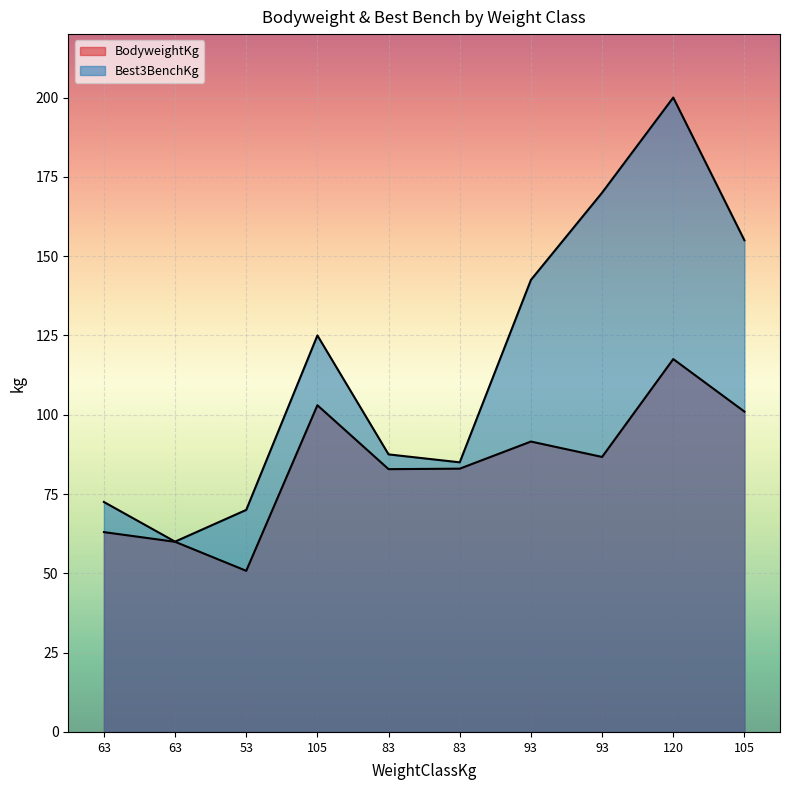

Which series has the largest range (max minus min)?

Best3BenchKg